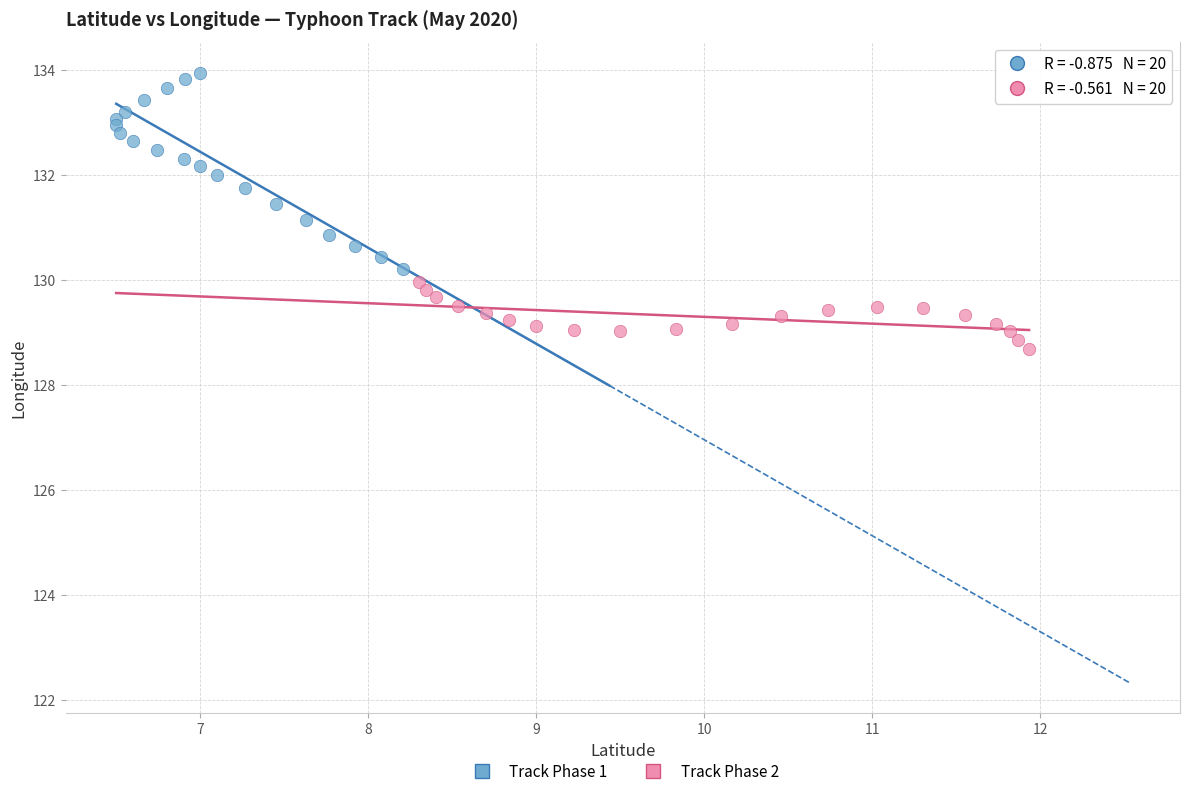

What are all the series names shown in the legend?

Track Phase 1, Track Phase 2